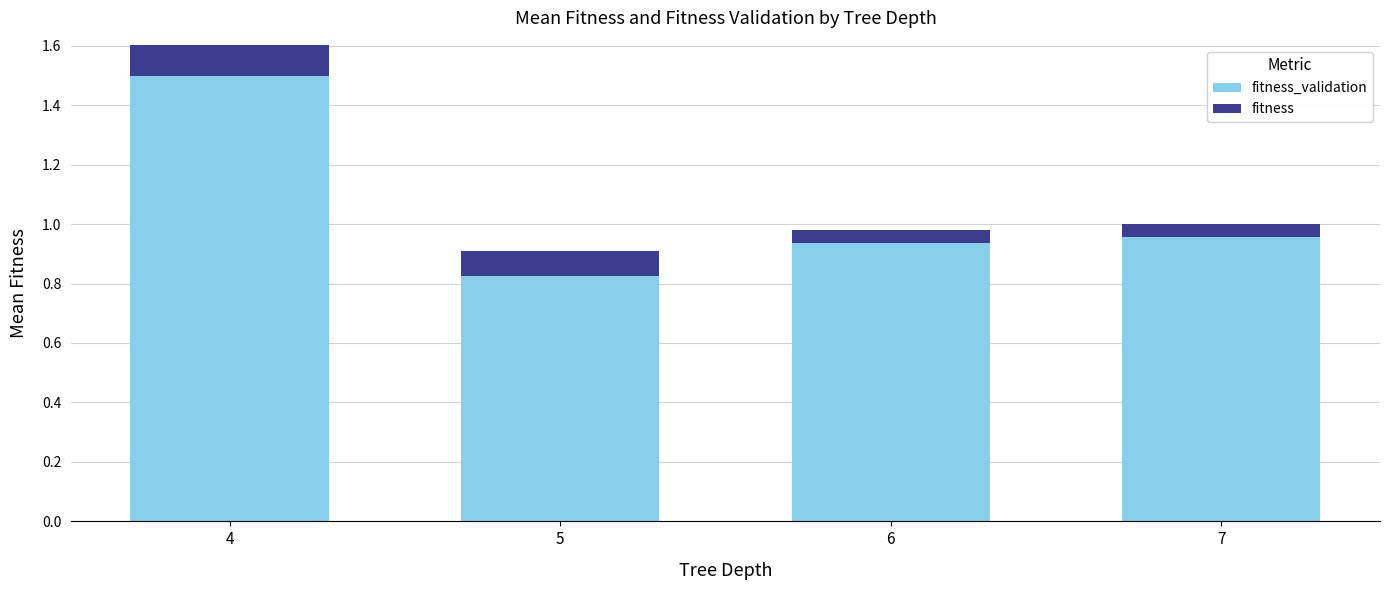

What is the greatest value displayed?

1.6